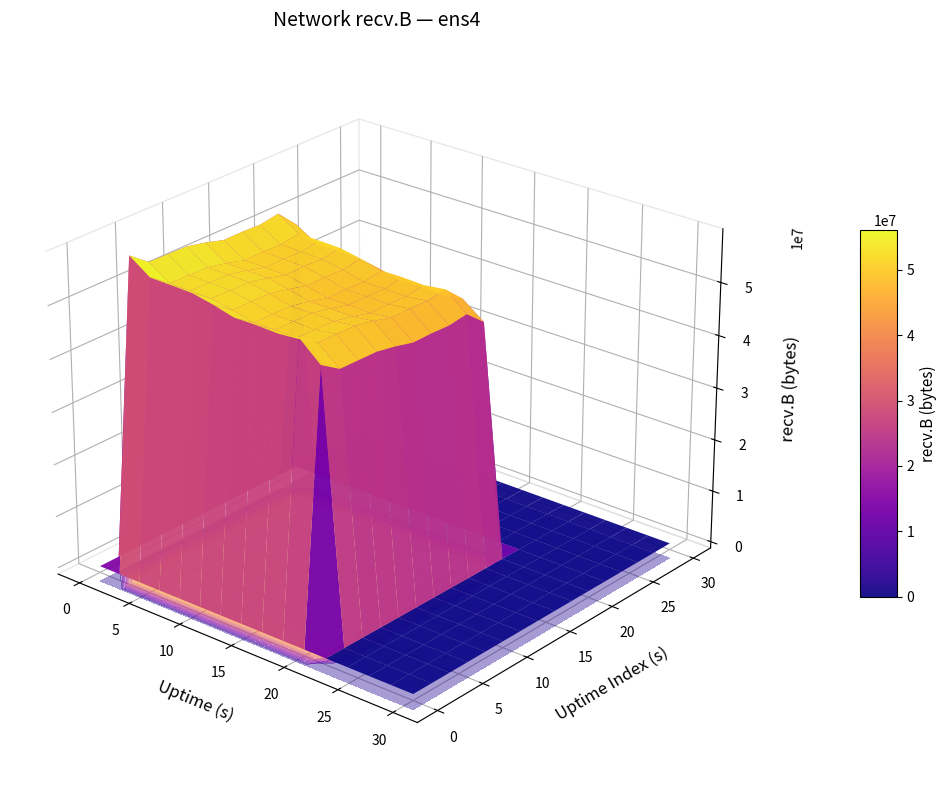

What is the difference between the second highest and second lowest values in the 8 series?

56023496